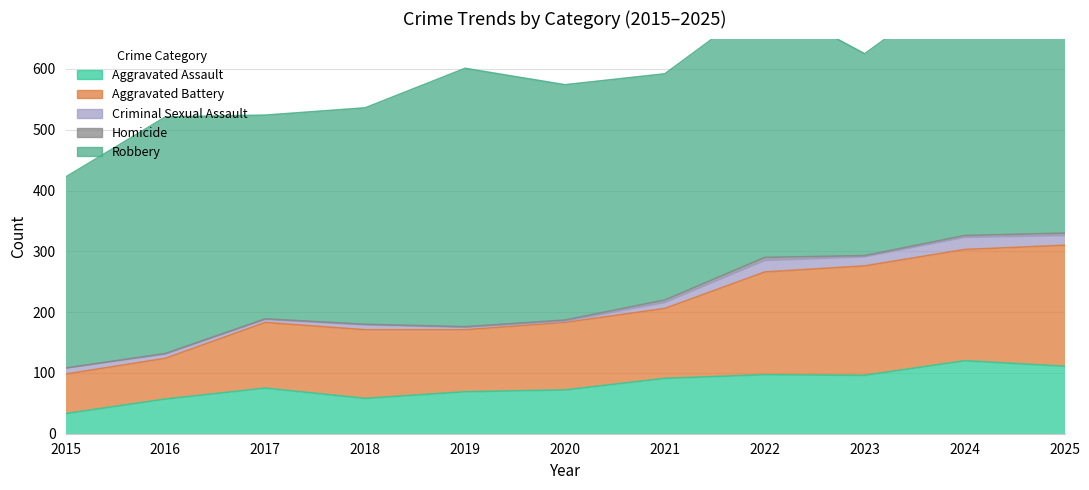

How many values in Homicide are above zero?

10